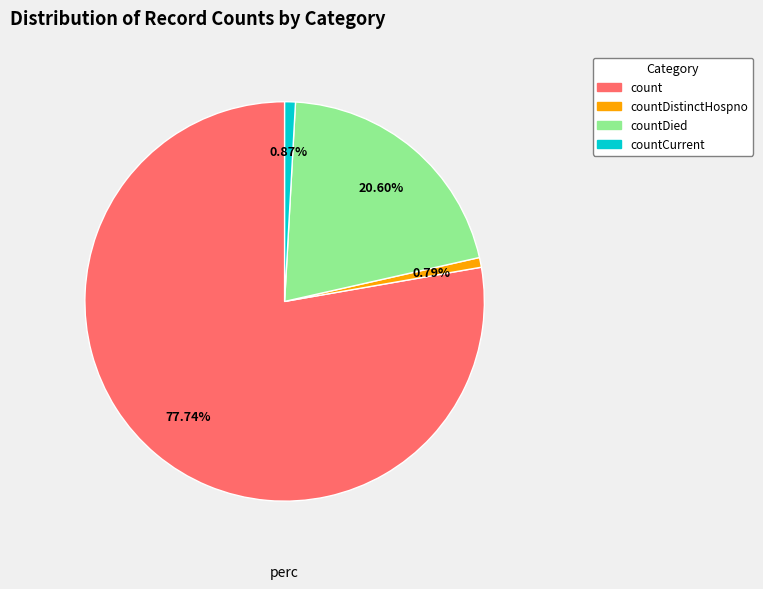

Is there any slice that represents more than half of the pie?

Yes